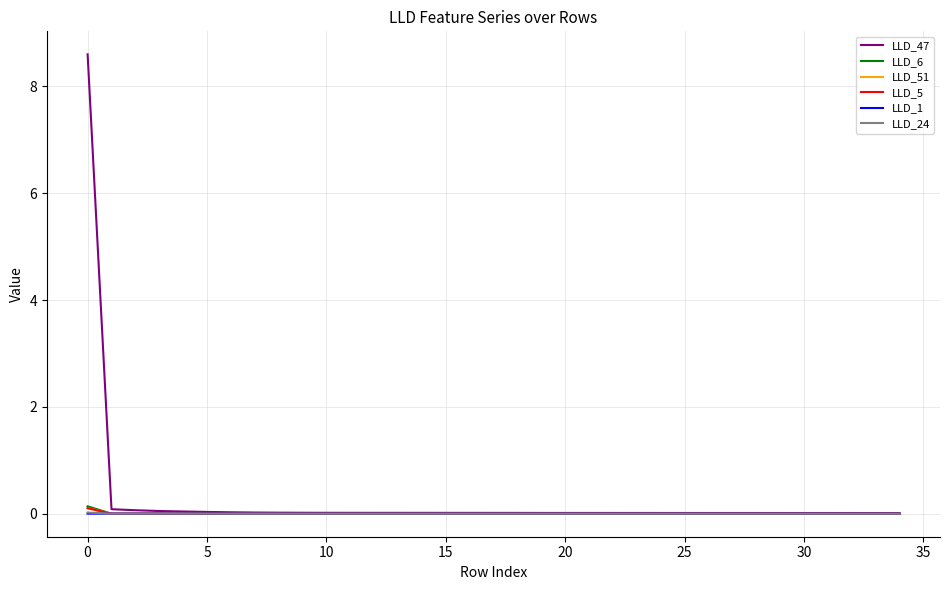

Which series has the widest spread of values?

LLD_47